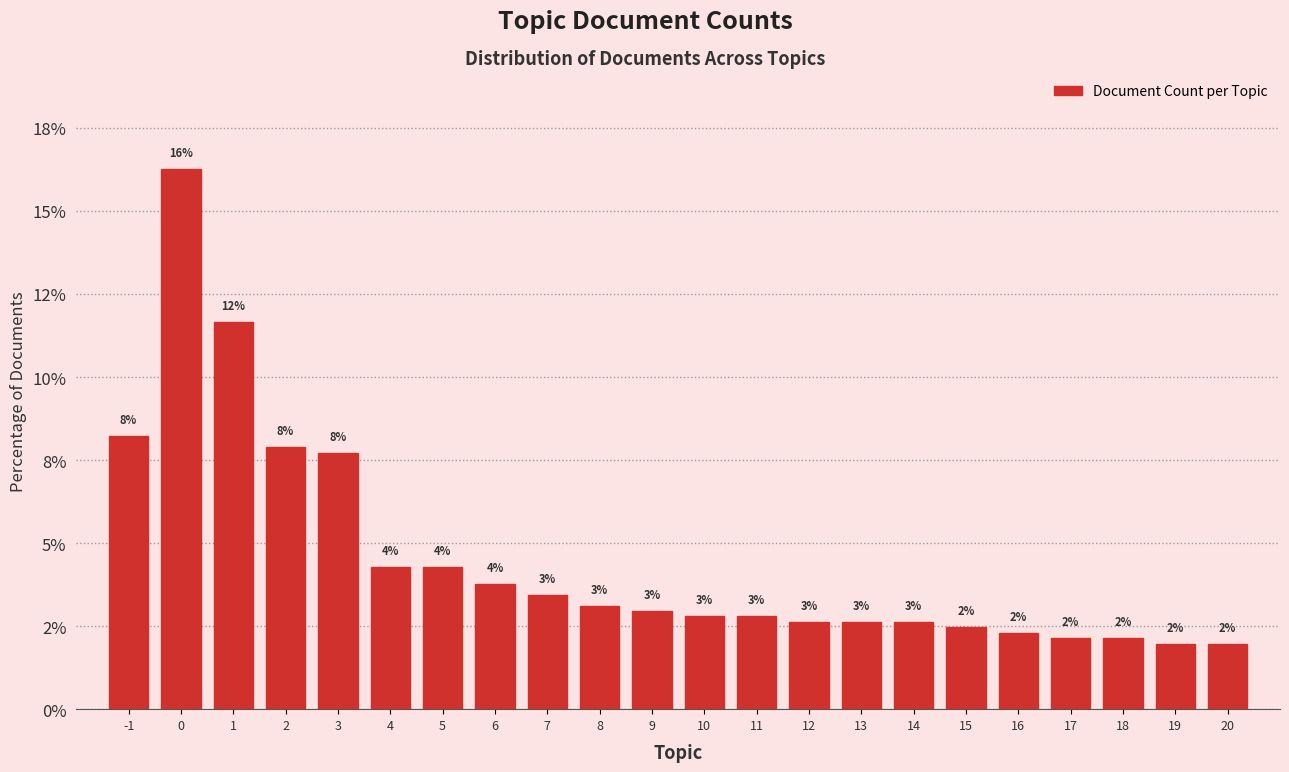

Does the chart contain any negative values?

No